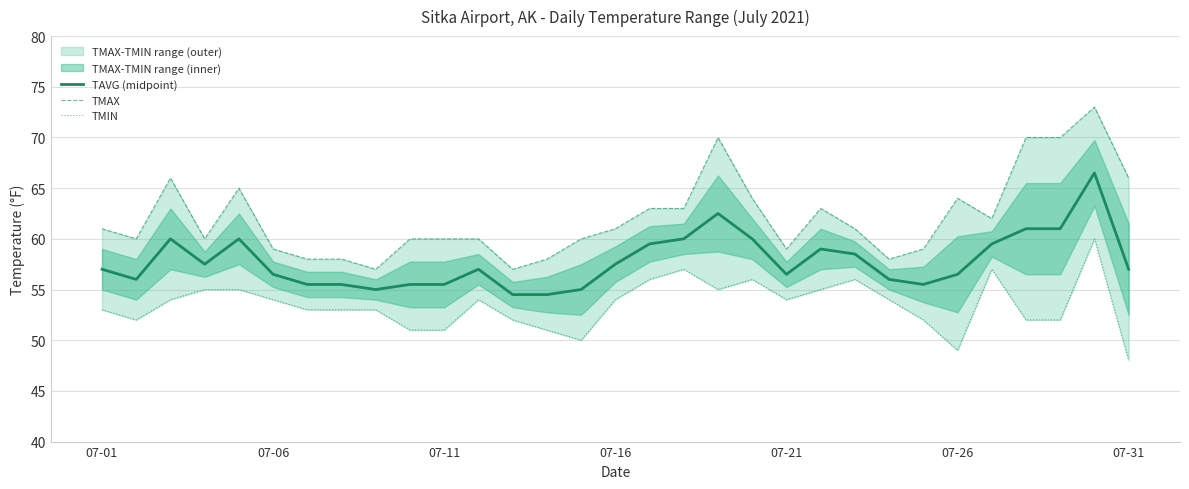

What is the spread (max minus min) of values at 07-21?

5.0